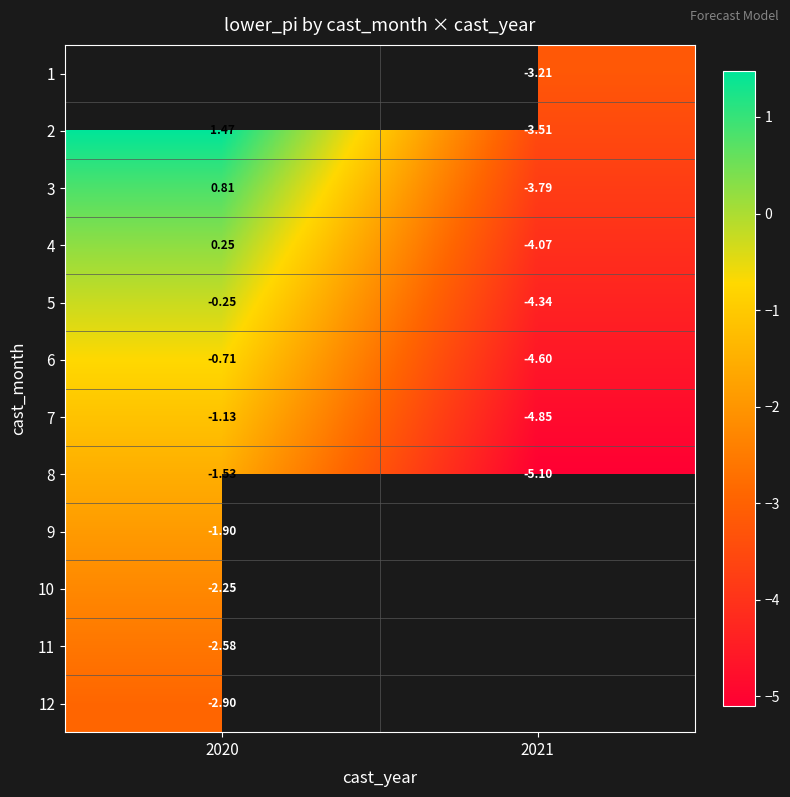

What is the sum of all 4 values?

-3.8